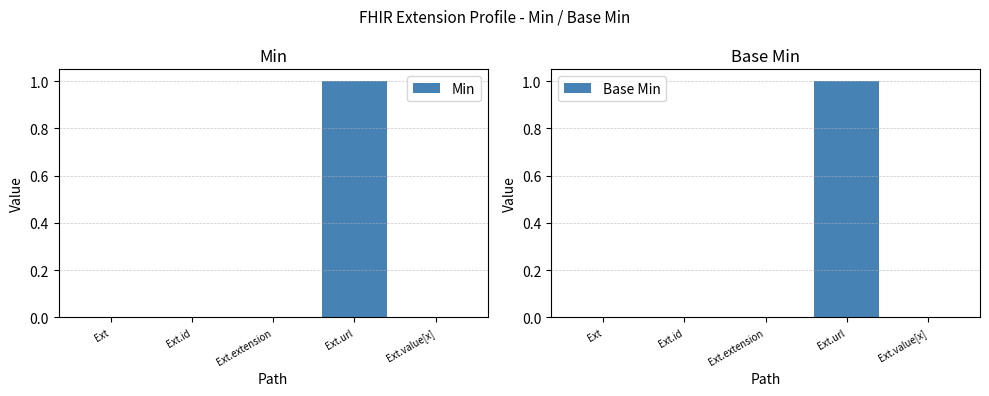

List the series in order of their peak value, lowest first.

Min, Base Min